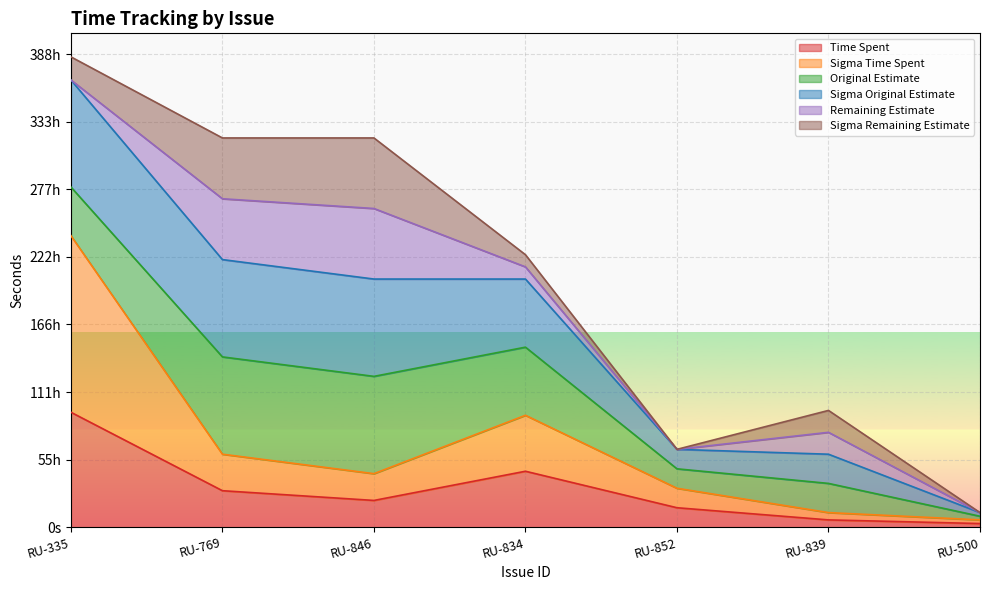

Is it true that Time Spent equals 10800 at RU-500?

True